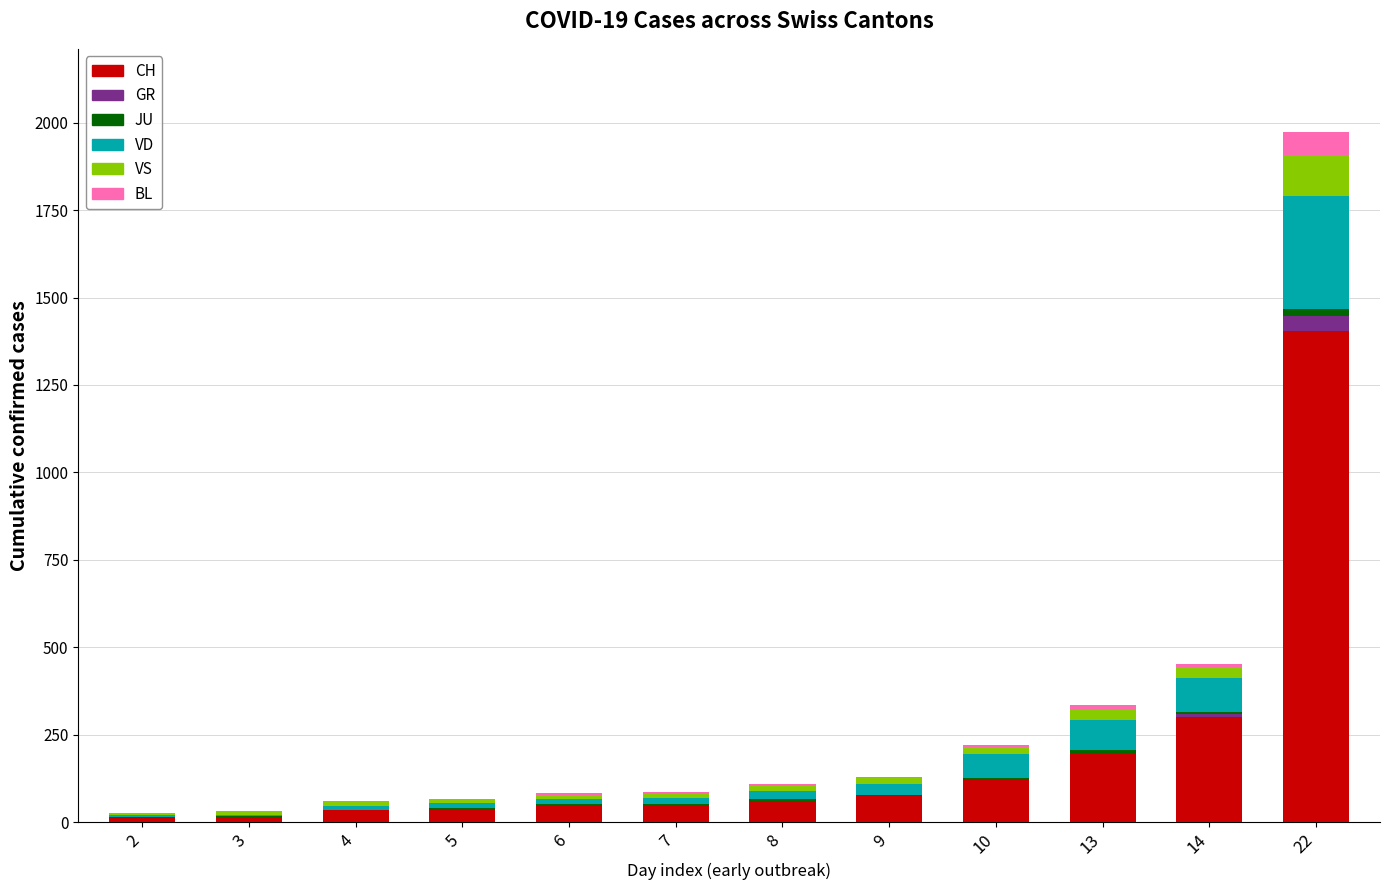

What is the highest value of the CH series?

1403